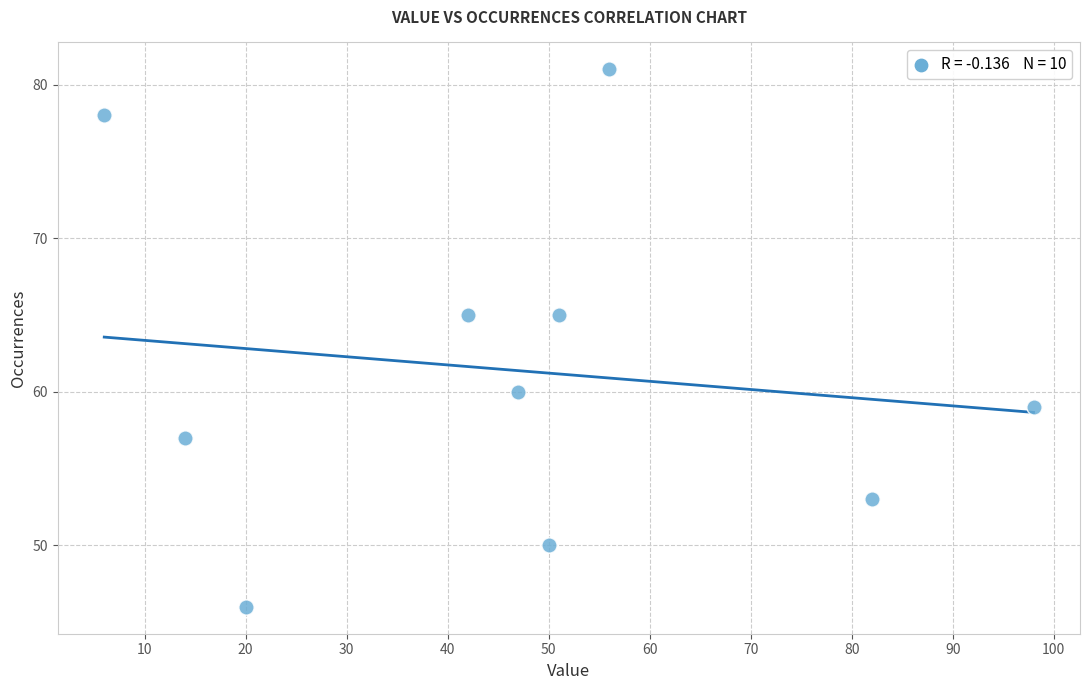

What is the average X value?

47